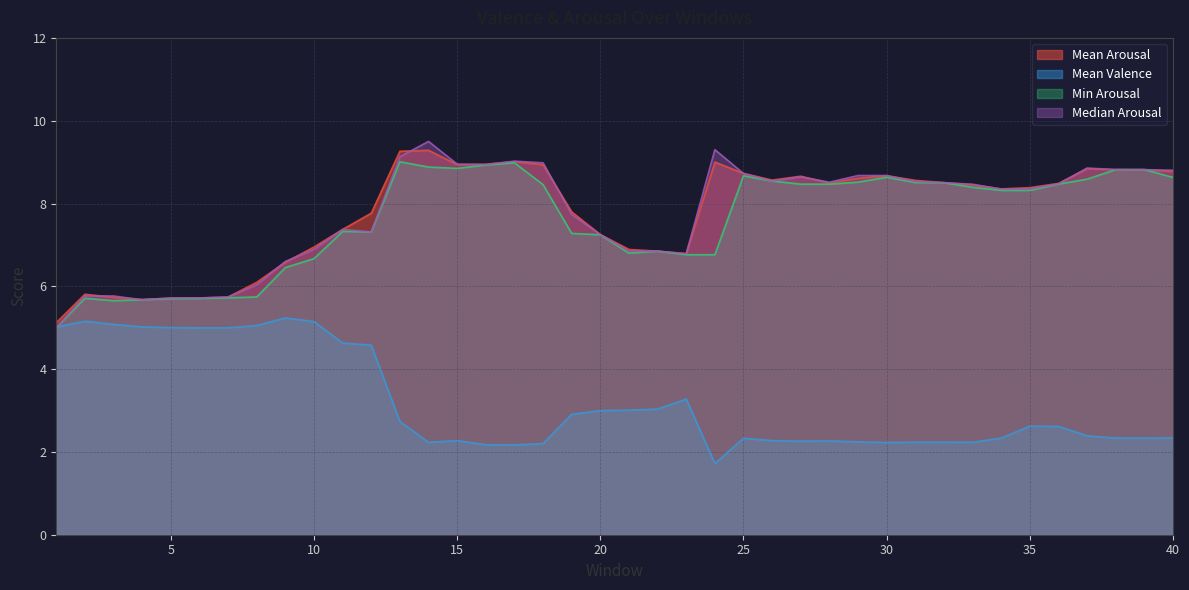

What is the minimum value for Mean Valence?

1.7